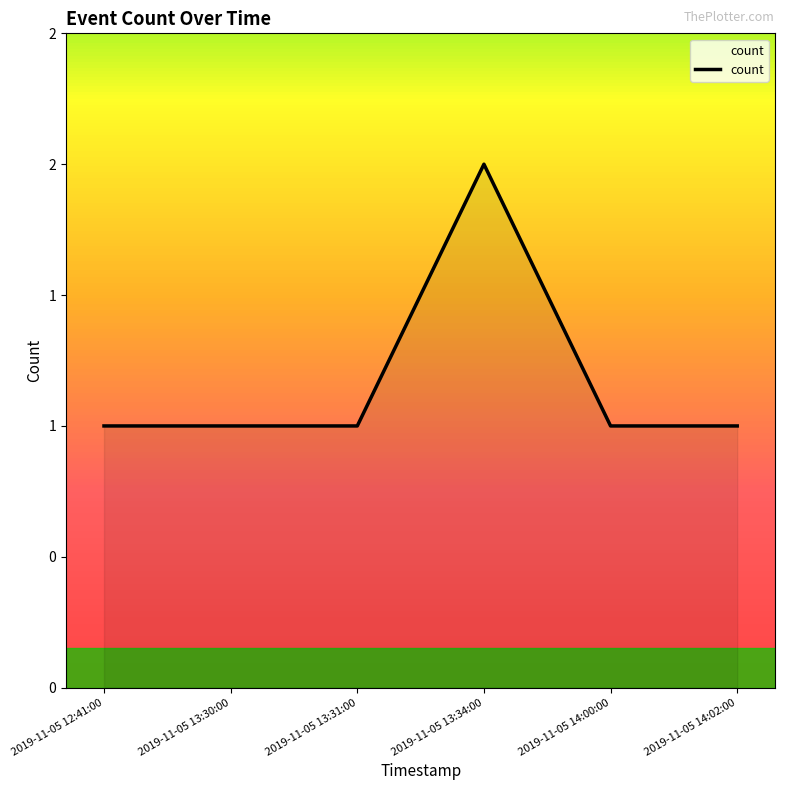

Reading right to left, extract all data points from this chart.

1	1	2	1	1	1